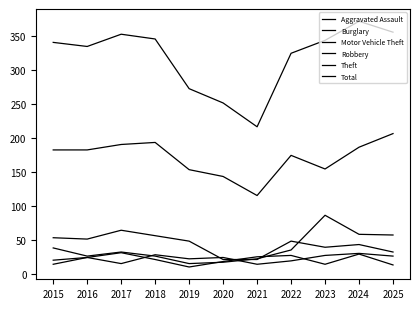

What is the highest value of the Burglary series?

64